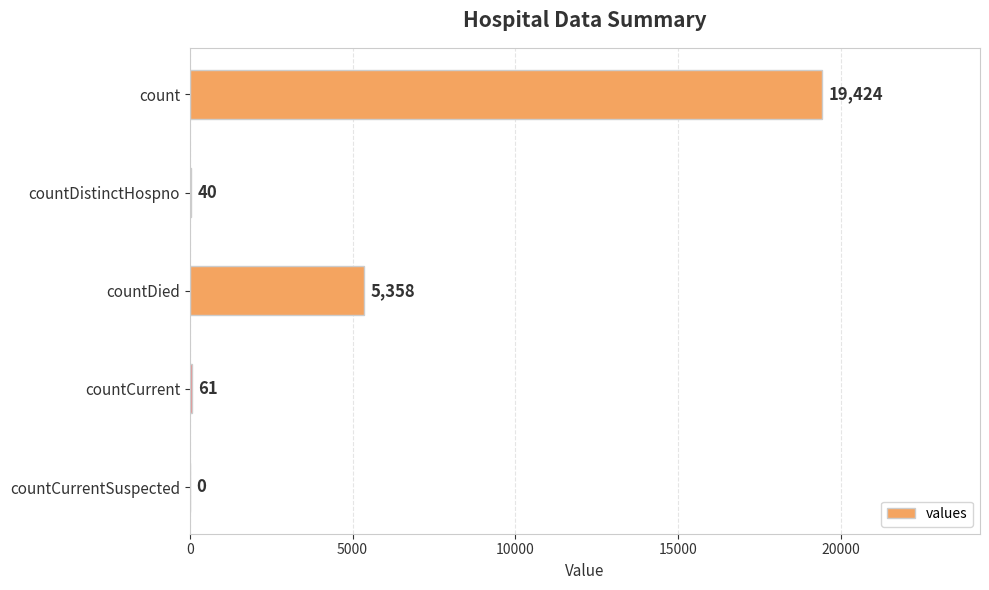

What is the change in value from count to countDied?

-14066